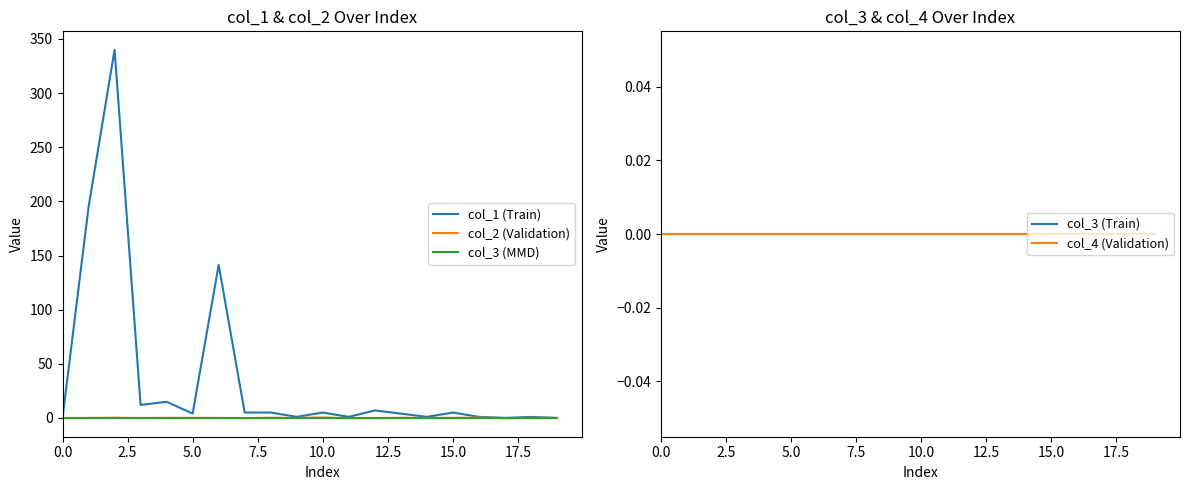

The value of col_3 (MMD) at 5.0 is 0.0. True or false?

True